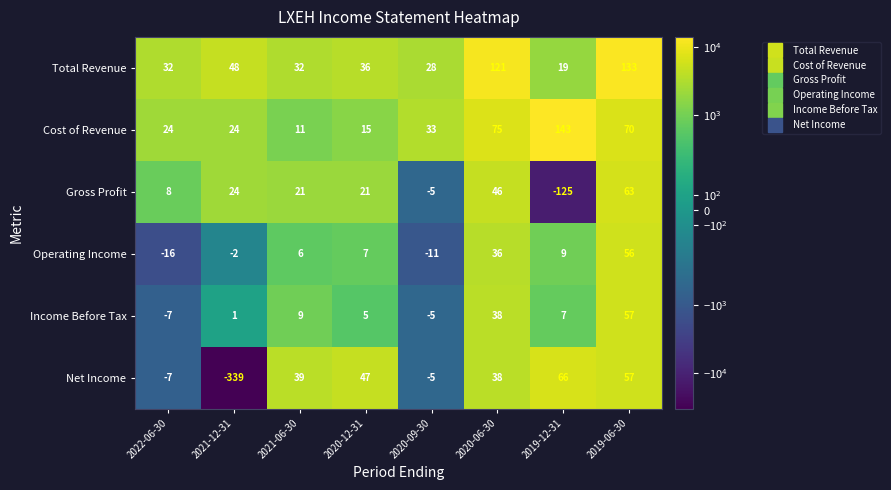

At which label is Cost of Revenue closest to 77?

2020-06-30